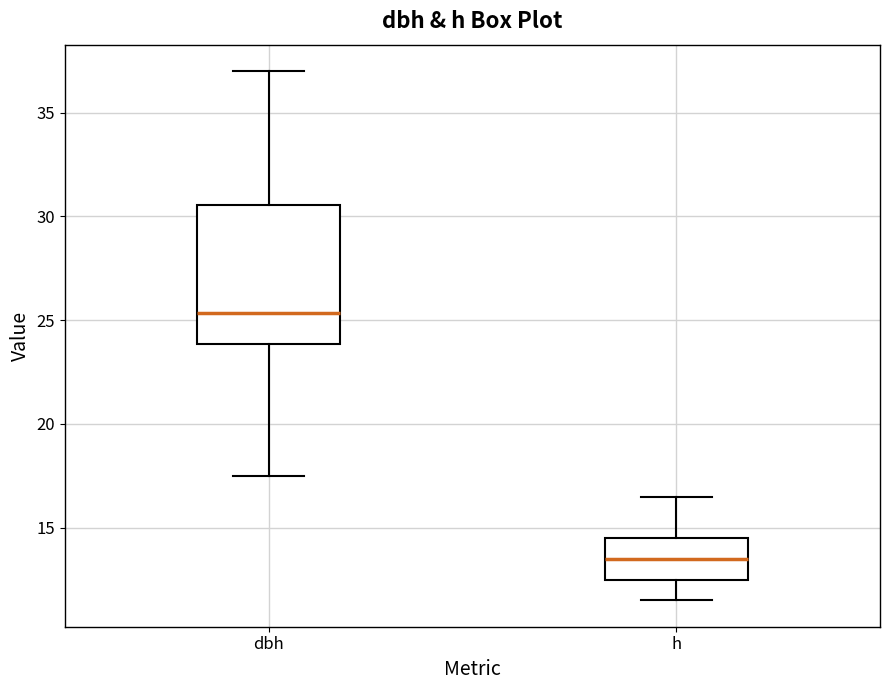

Reading left to right, read every box against the y-axis: the position of its median line, the range the box covers, and the ends of its whiskers. The values are not printed on the chart, so give them approximately, as read against the axis.

dbh: median 25.5, box 24.0 to 30.5, whiskers 17.5 to 37.0
h: median 13.5, box 12.5 to 14.5, whiskers 11.5 to 16.5